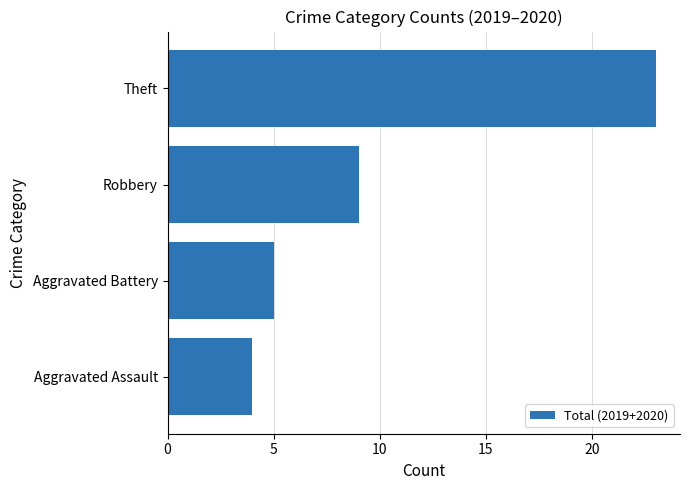

The chart shows a value of 15 at Theft. True or false?

False